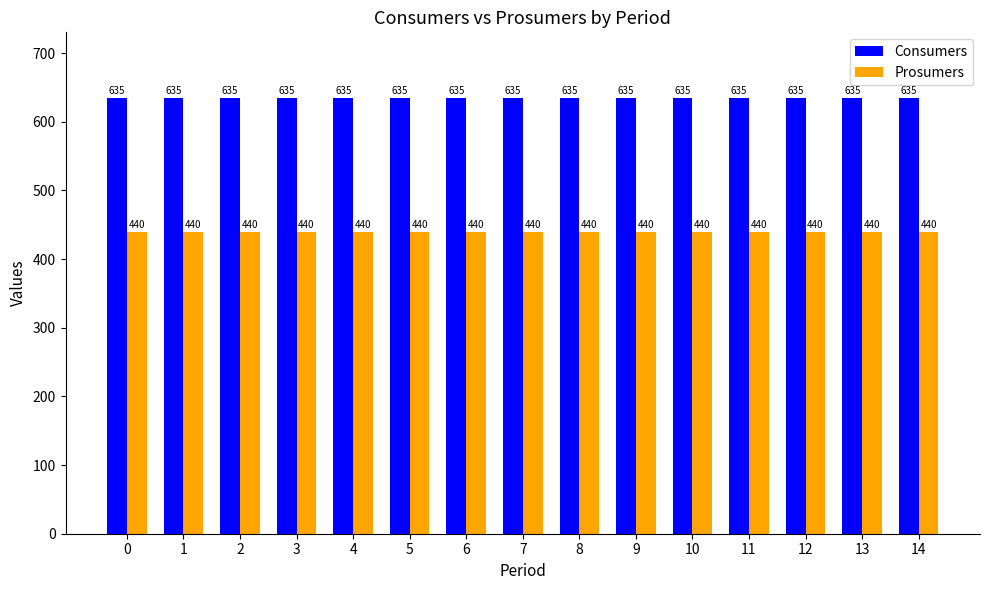

What is the value of the Prosumers bar at the 9th from the left?

440